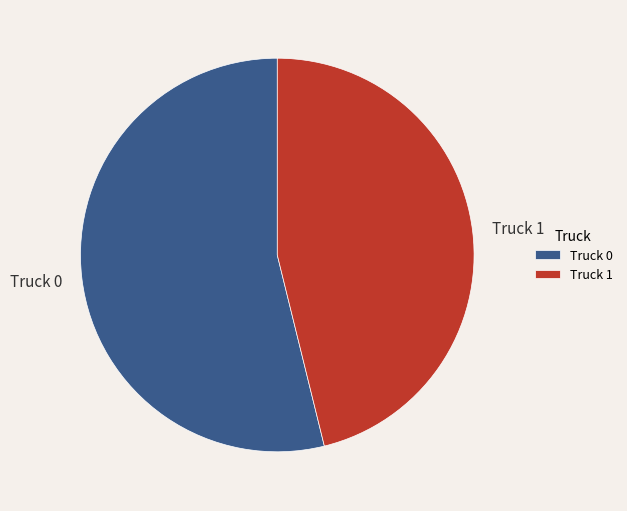

Which has a higher value, Truck 1 or Truck 0?

Truck 0